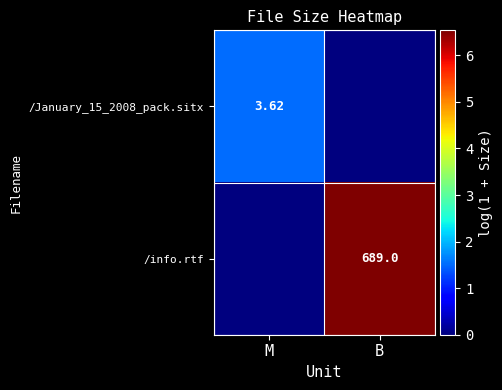

How many distinct data groups are displayed?

2